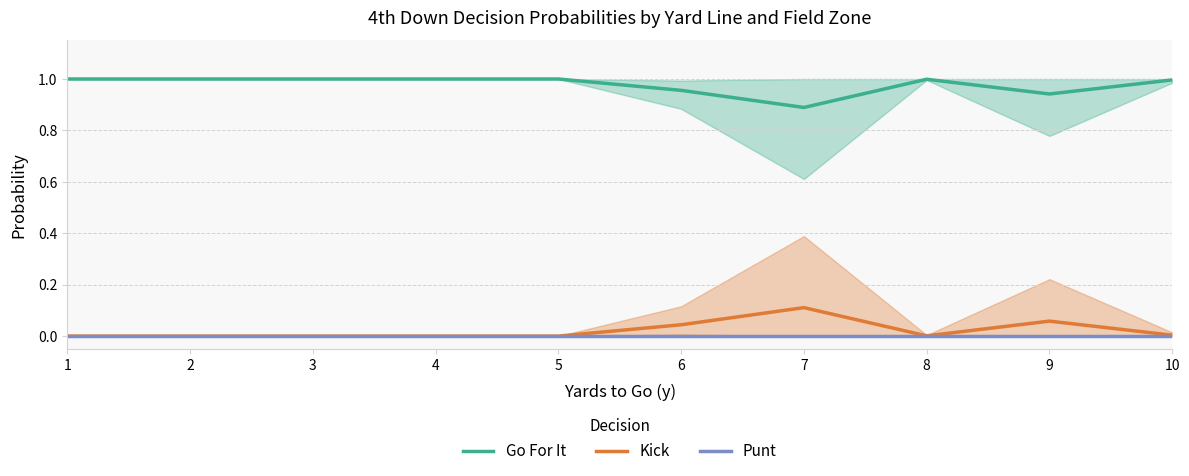

Reading left to right, what are all the values shown in this chart?

Go For It: 1=1.0	2=1.0	3=1.0	4=1.0	5=1.0	6=1.0	7=0.9	8=1.0	9=0.9	10=1.0
Kick: 1=0.0	2=0.0	3=0.0	4=0.0	5=0.0	6=0.0	7=0.1	8=0.0	9=0.1	10=0.0
Punt: 1=0.0	2=0.0	3=0.0	4=0.0	5=0.0	6=0.0	7=0.0	8=0.0	9=0.0	10=0.0